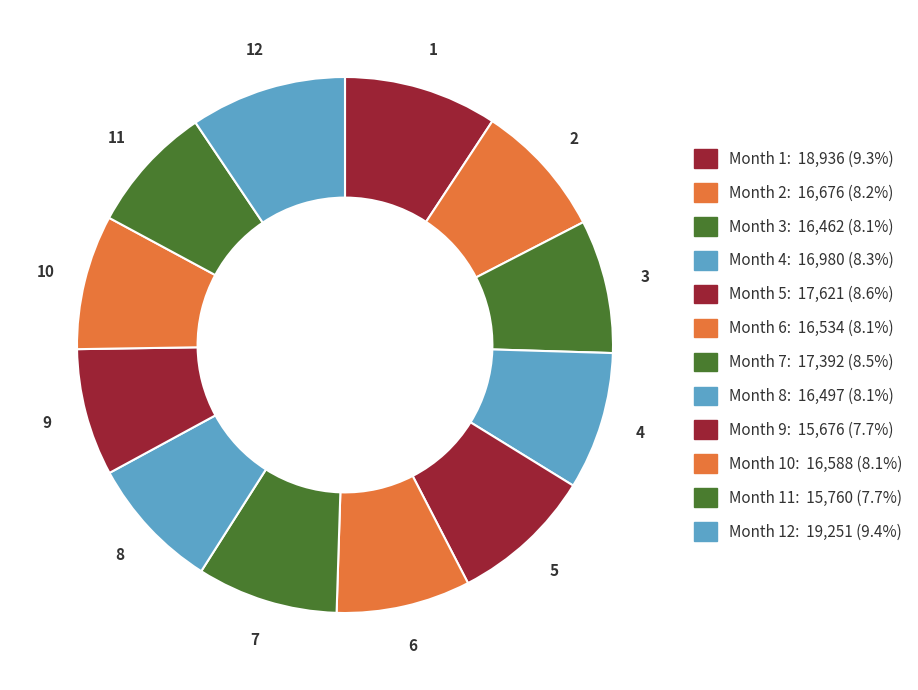

How many slices are in this pie chart?

12